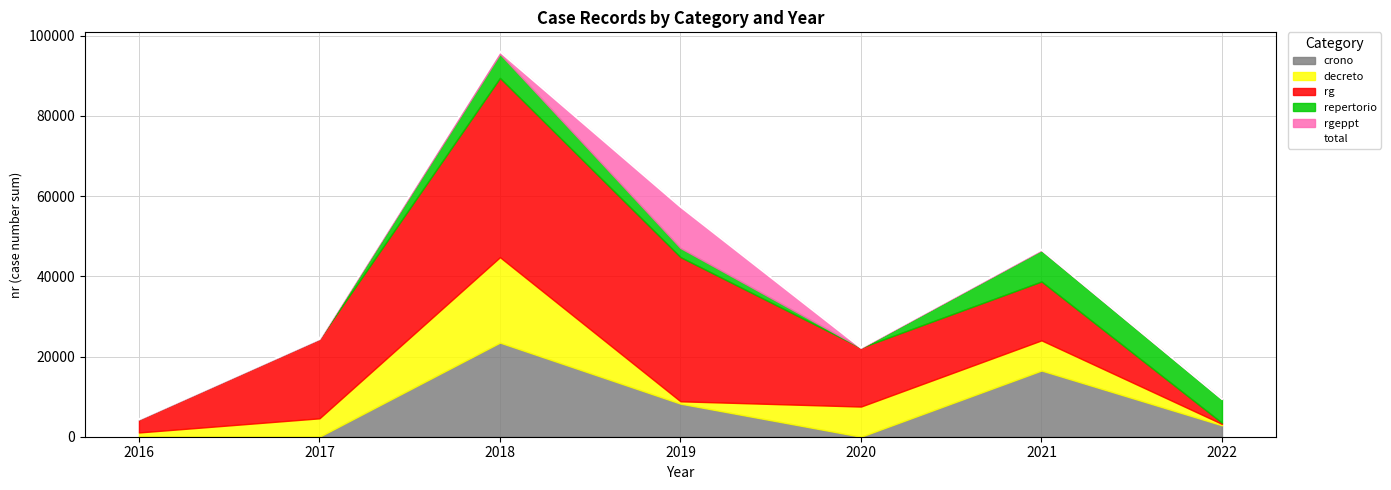

Which category has the lowest value across all series?

2016